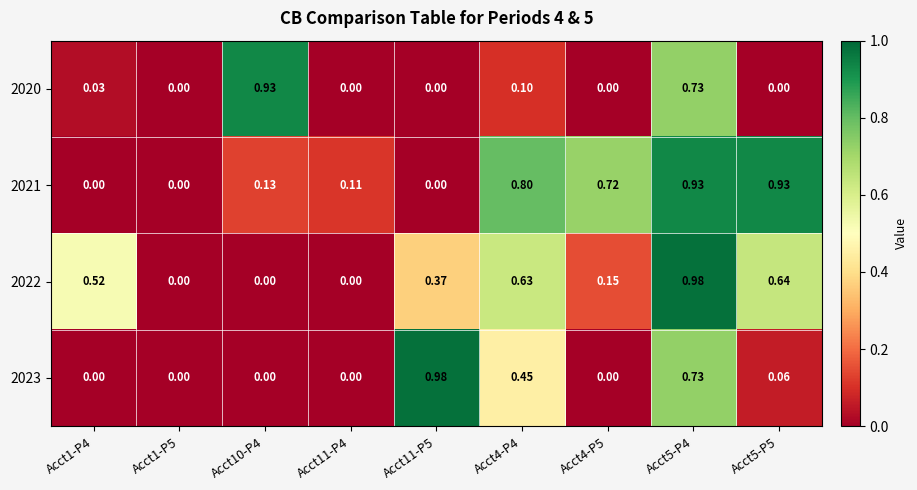

At Acct4-P5, list the series in order from largest to smallest.

2021, 2022, 2020, 2023